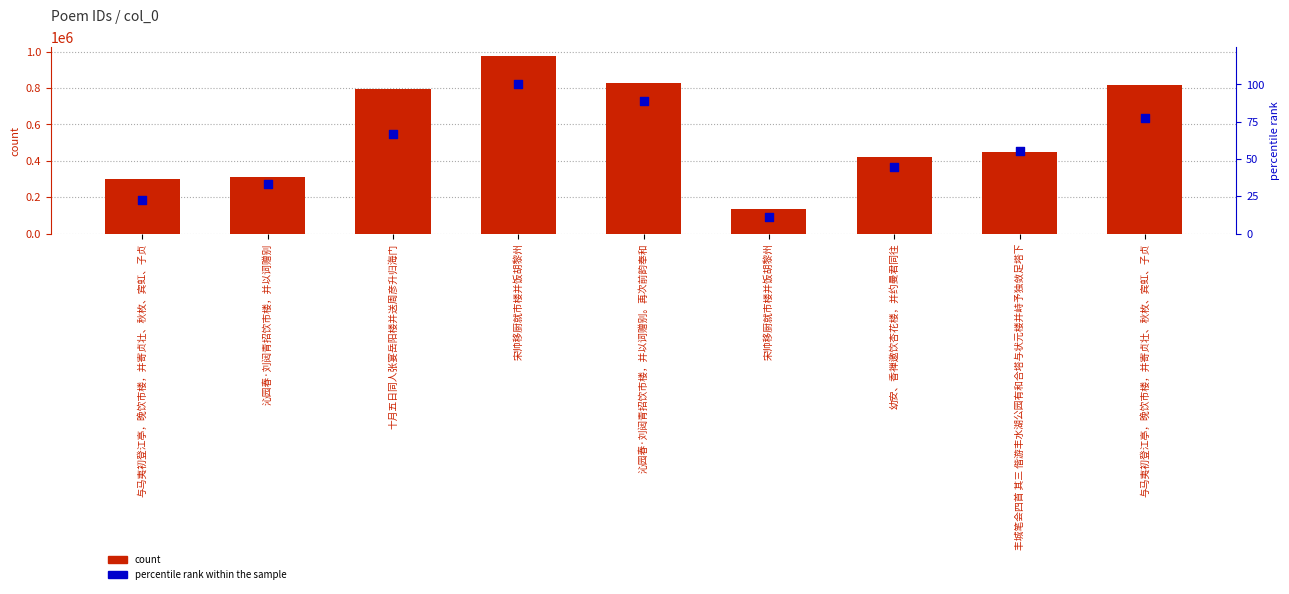

At how many categories does at least one series exceed 198649?

8